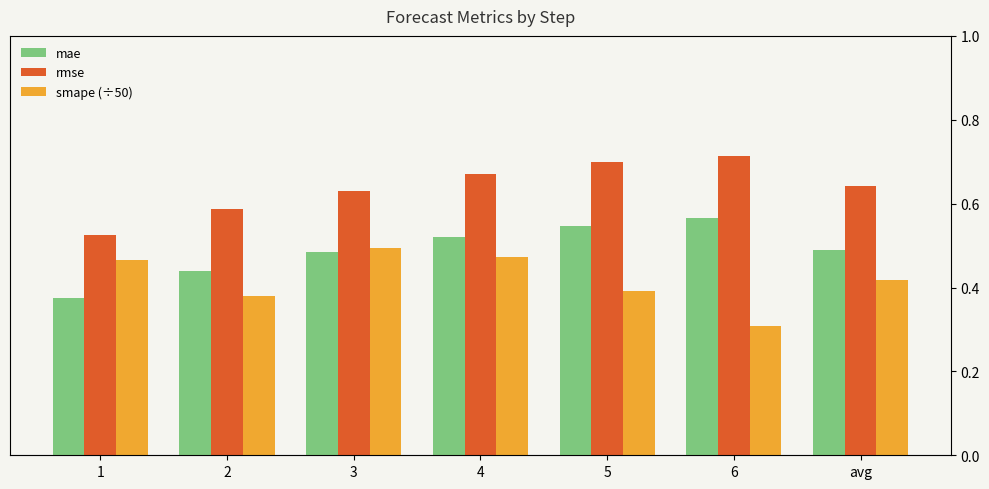

Count the rmse values in the range 0 to 1.

7